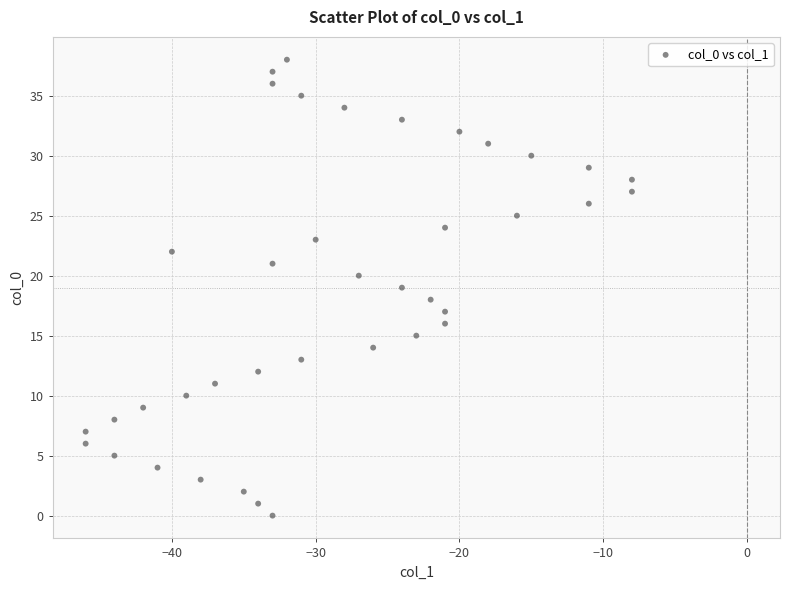

What is the range of X values (max minus min)?

38